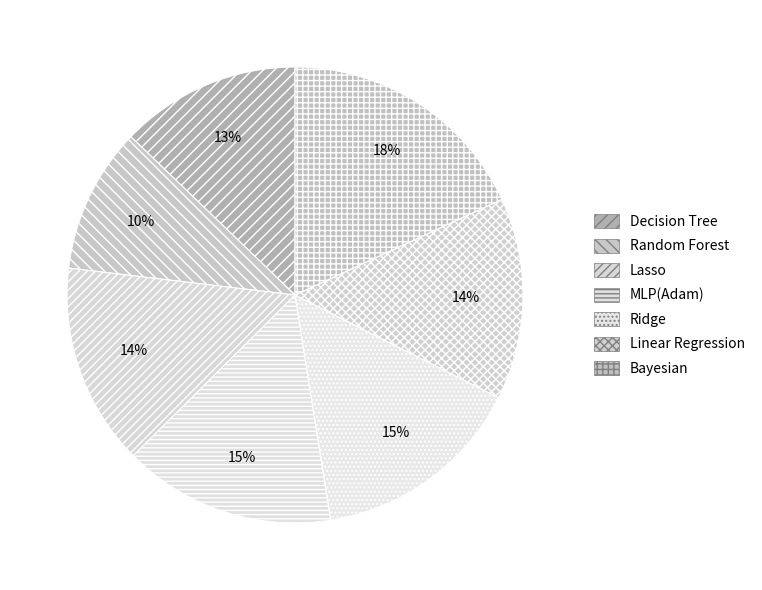

Which slice is the smallest?

Random Forest